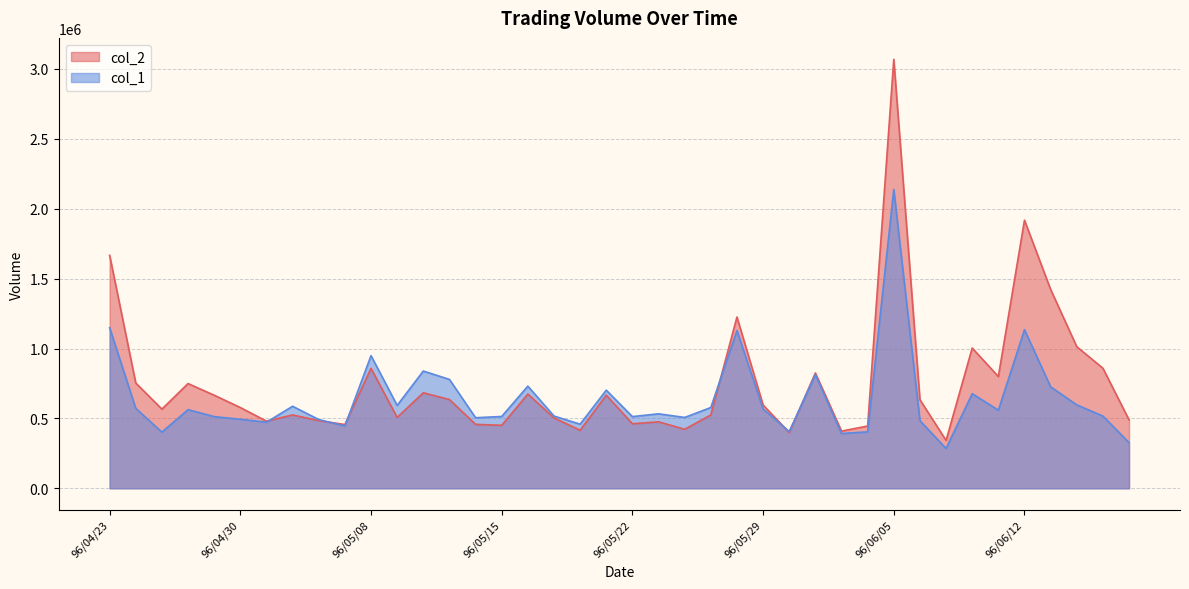

In col_2, how many points are higher than both neighbors (excluding endpoints)?

12